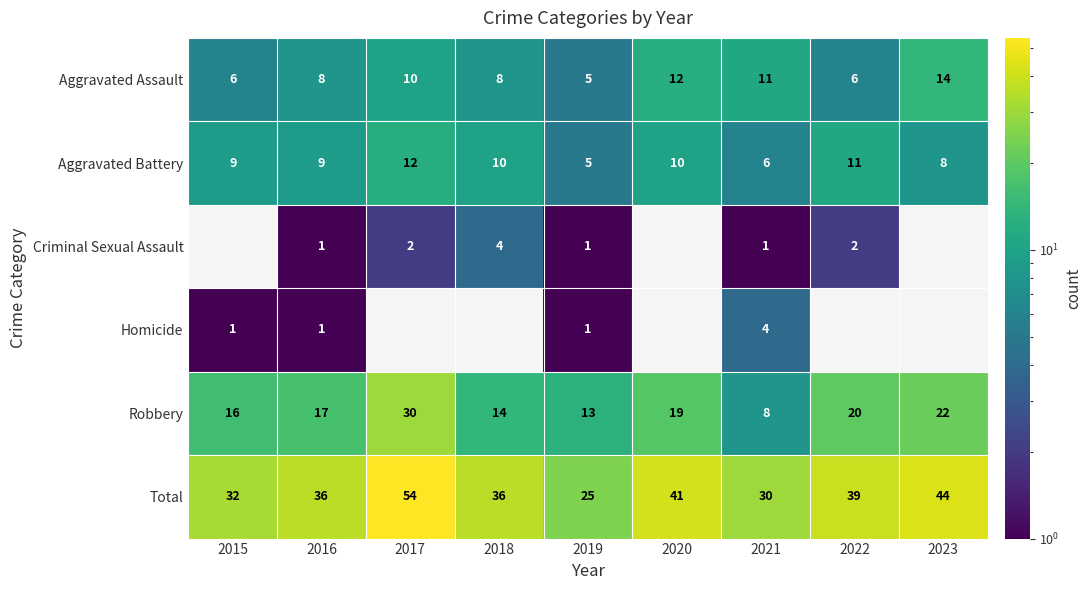

Rank the categories by Homicide value from highest to lowest.

2021, 2015, 2016, 2019, 2017, 2018, 2020, 2022, 2023